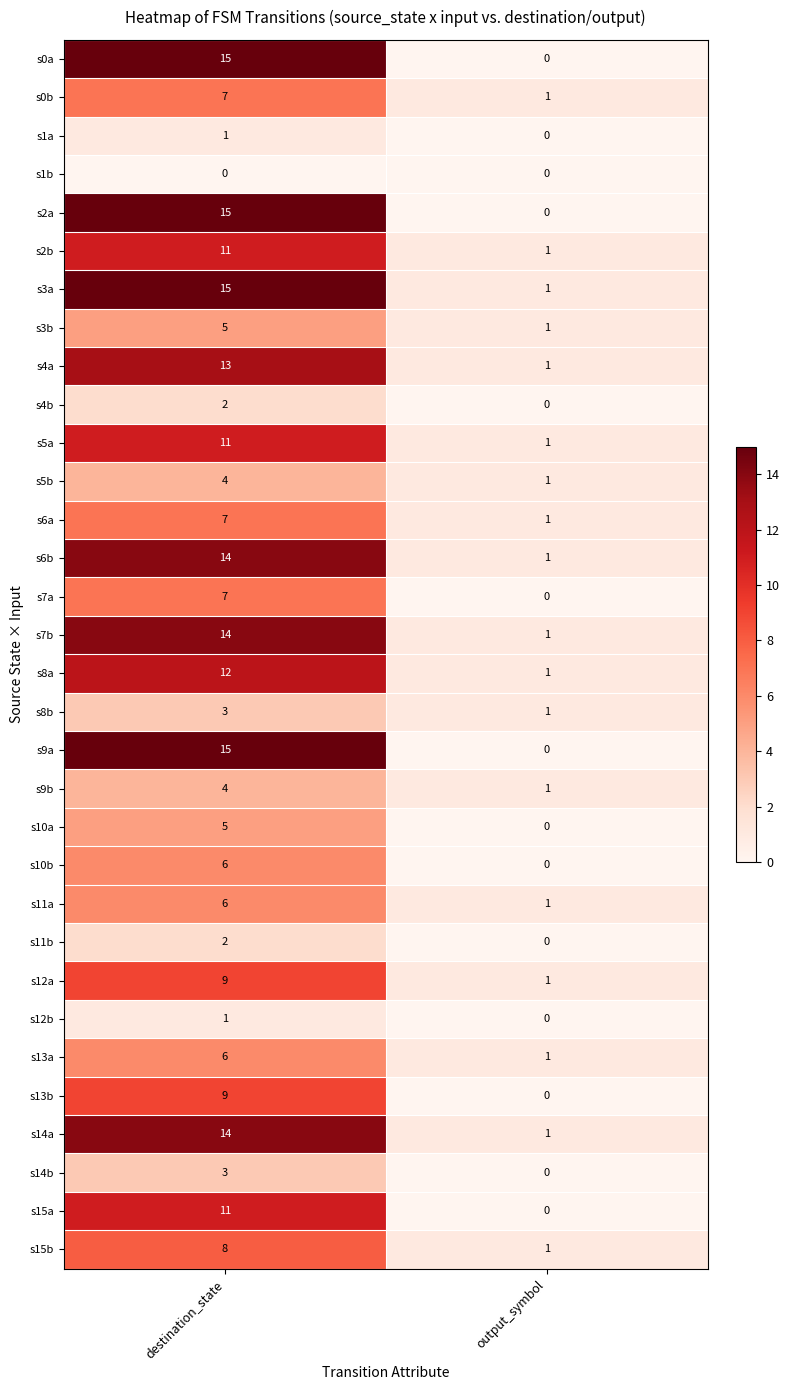

At which label does s8a reach its peak?

destination_state